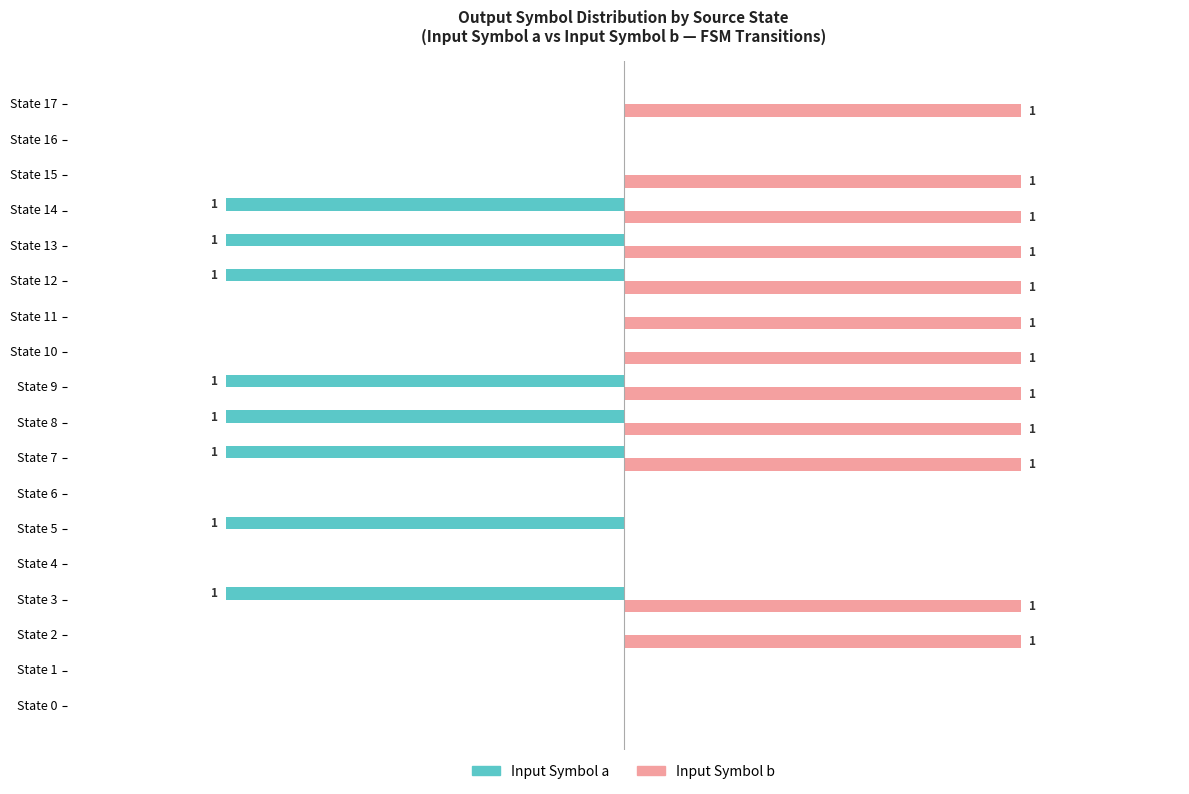

Is the value of Input Symbol b at State 0 greater than the value of Input Symbol a at State 5?

Yes